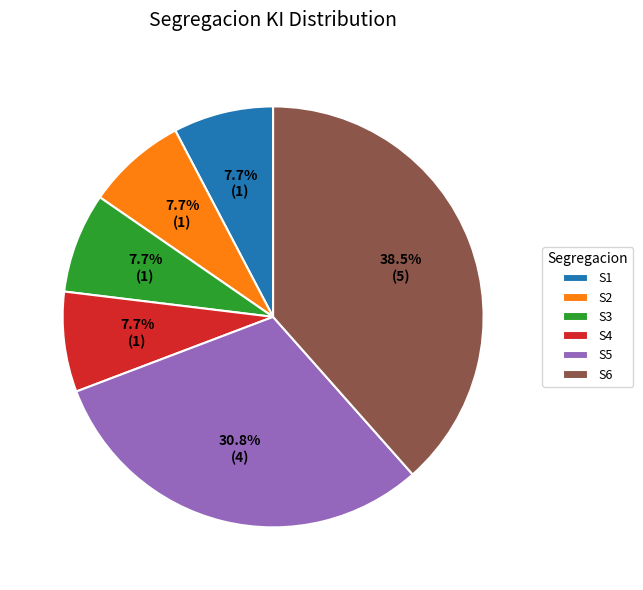

Count the number of slices in the pie.

6